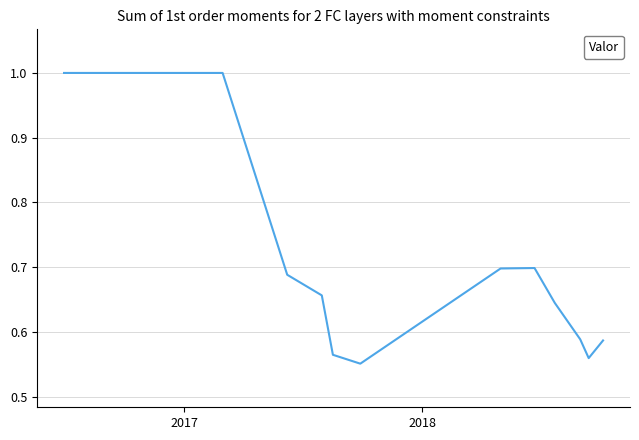

What is the maximum value shown in the chart?

1.0